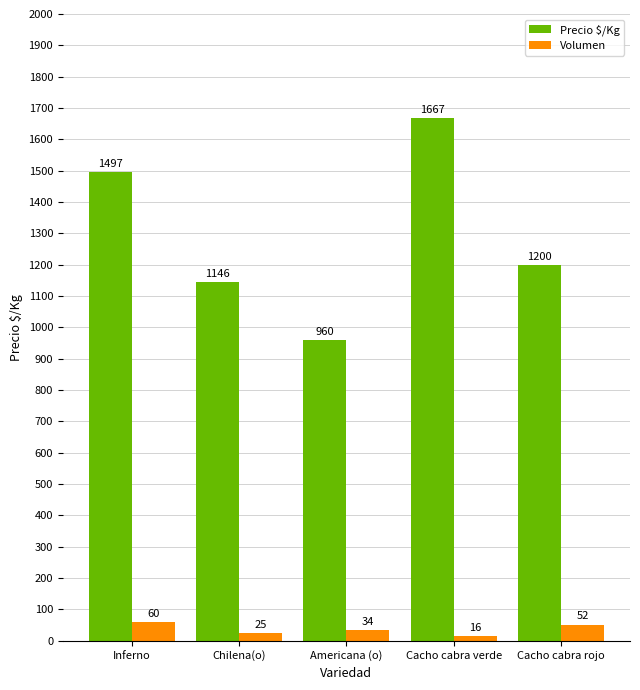

What is the difference between the second highest and minimum values in the Volumen series?

36